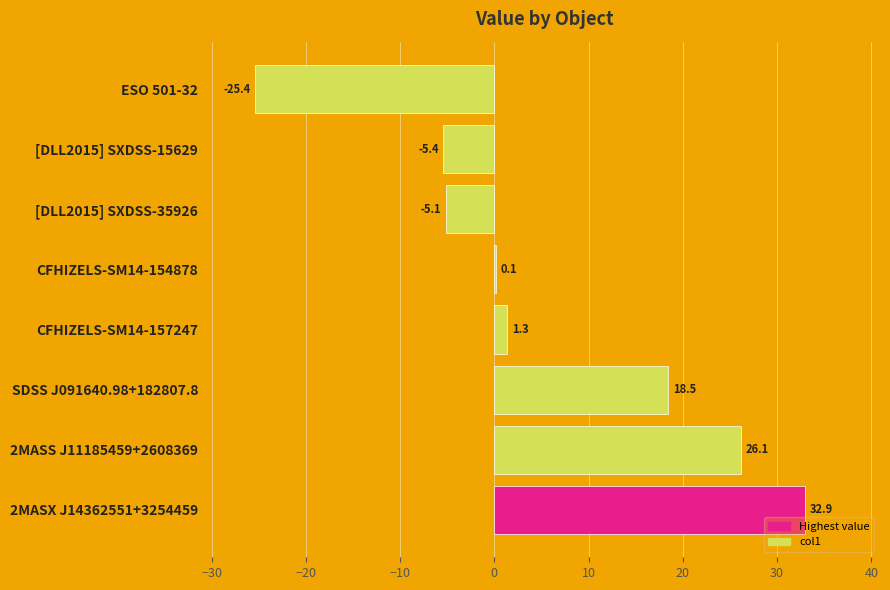

What is the change in value from CFHIZELS-SM14-157247 to CFHIZELS-SM14-154878?

-1.2